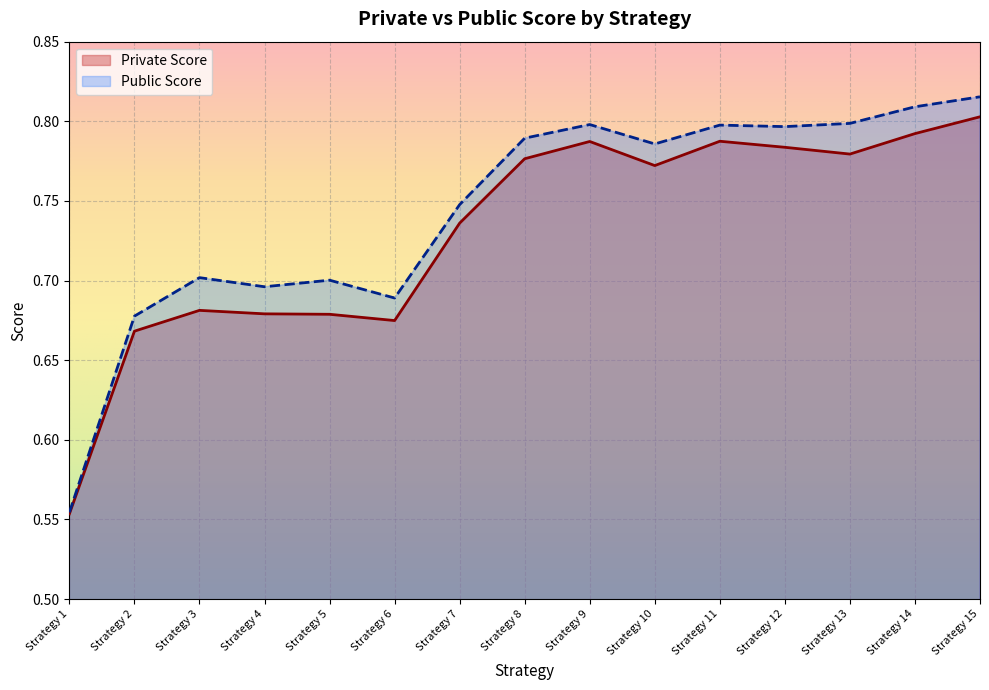

What is the difference between the second highest and second lowest values in the Public Score series?

0.1